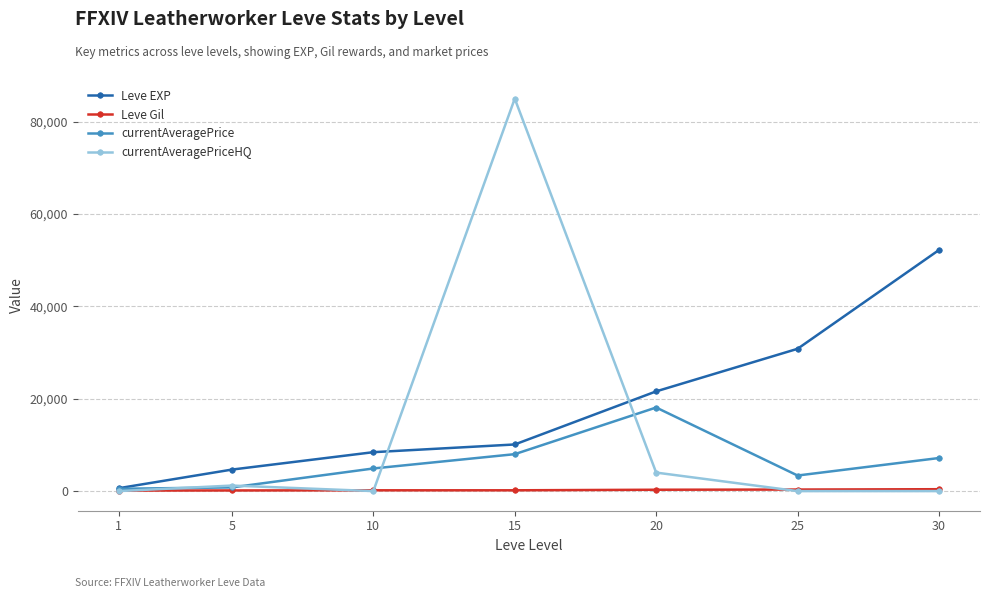

The value of currentAveragePrice at 15 is 8000. True or false?

True